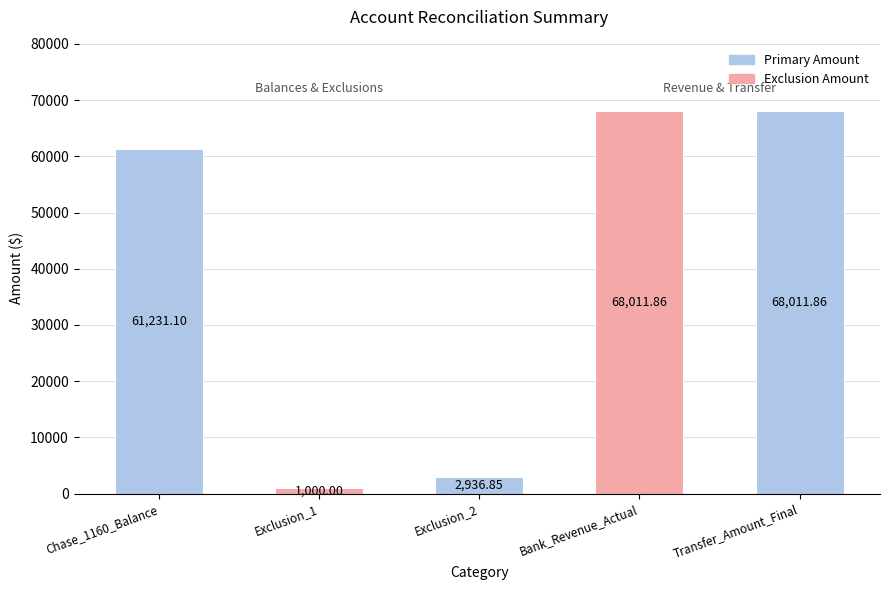

What is the change in value from Chase_1160_Balance to Exclusion_1?

-60231.1